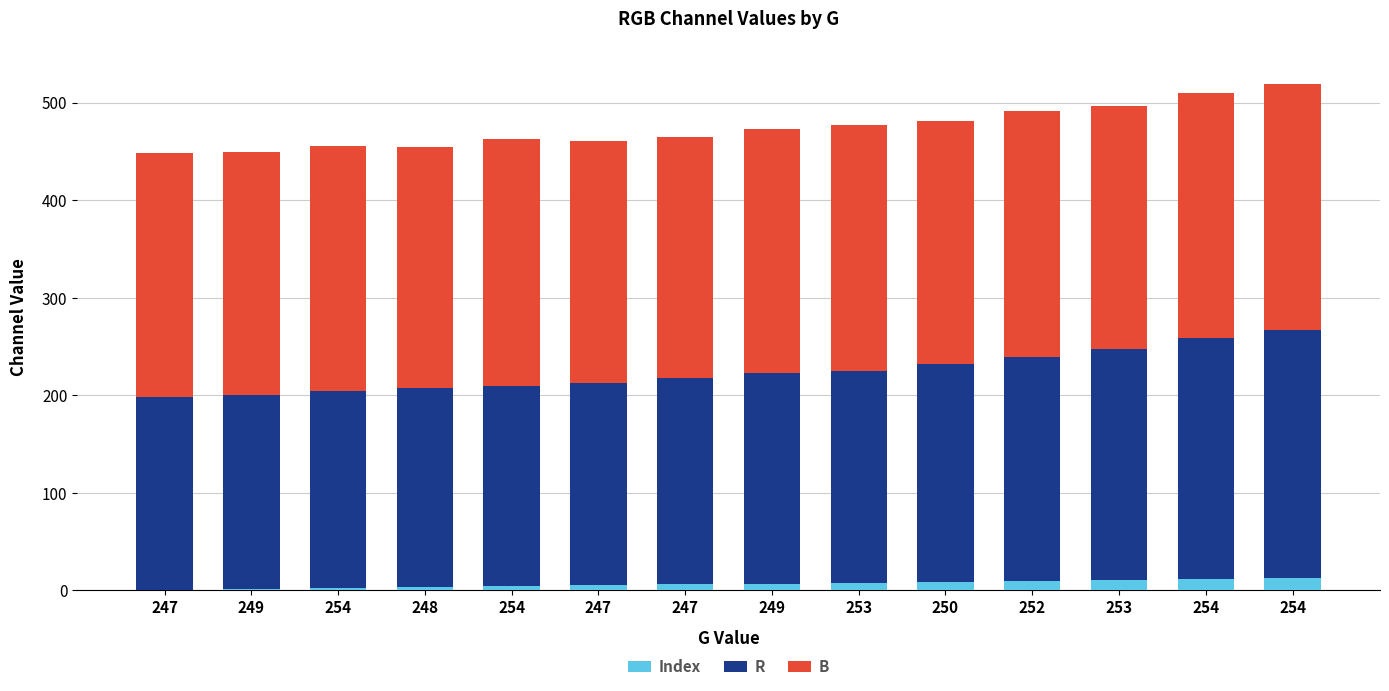

What is the total value across all series at 248?

455